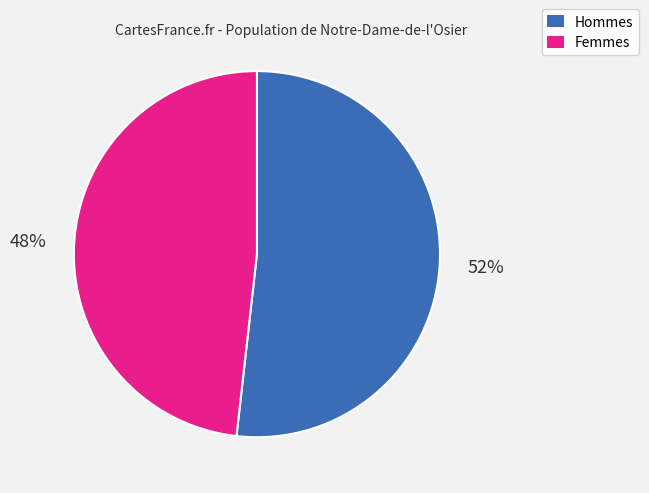

To the nearest percent, what is the average slice percentage?

50%